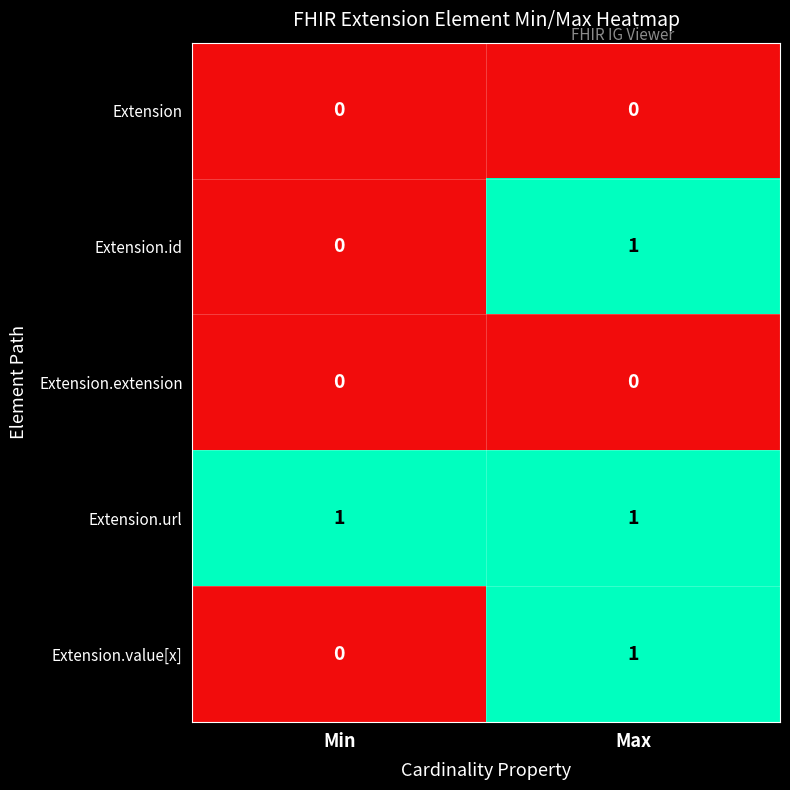

Where is Extension.id nearest to the value 0?

Min